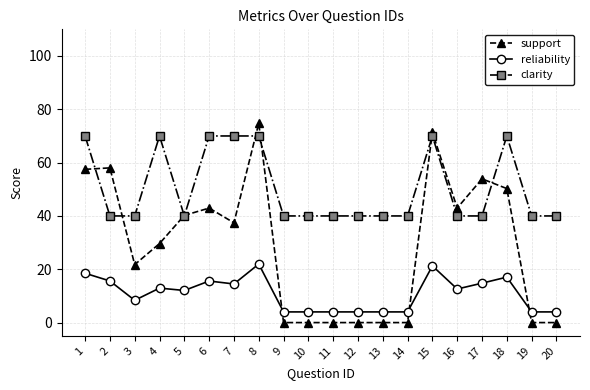

What is the maximum value shown in the chart?

74.8